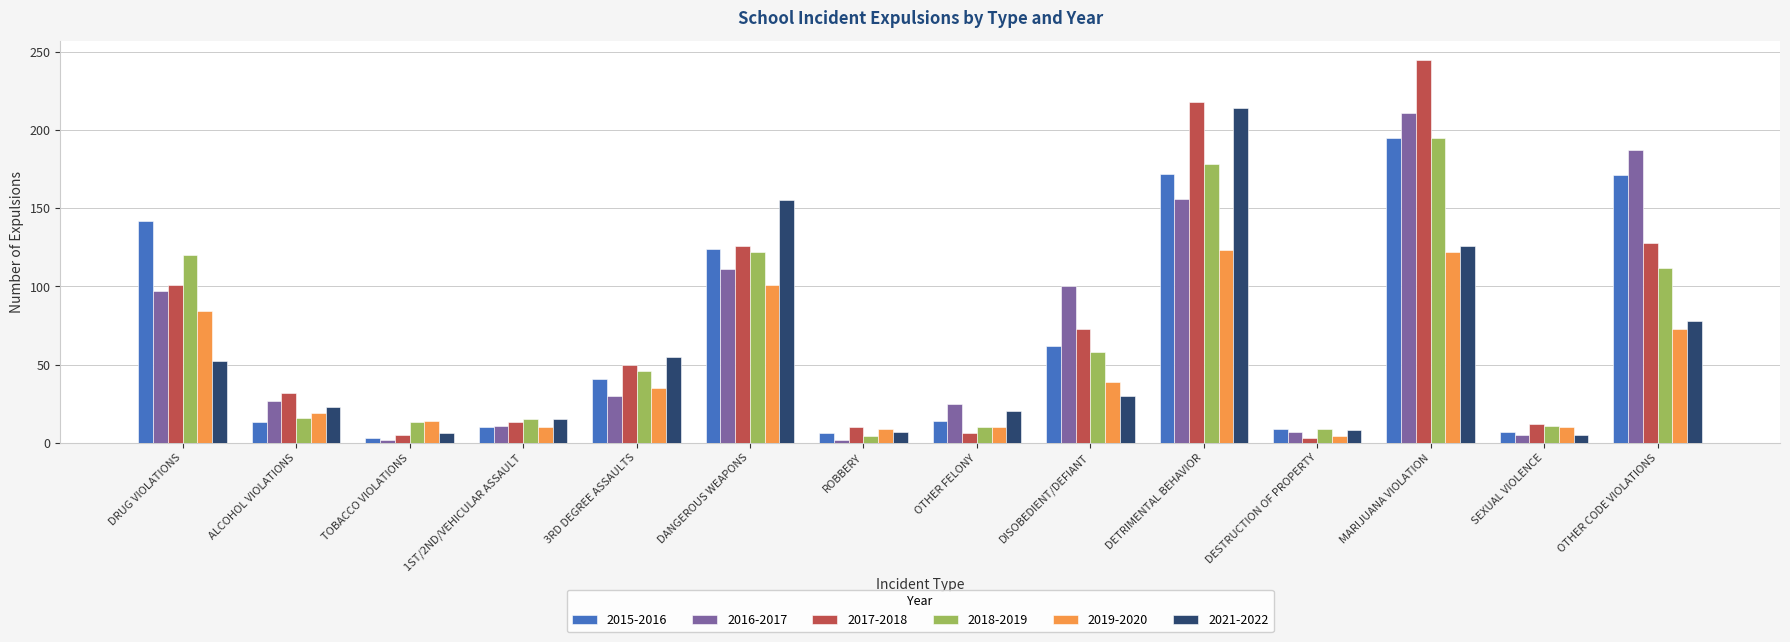

Which series has the largest range (max minus min)?

2017-2018